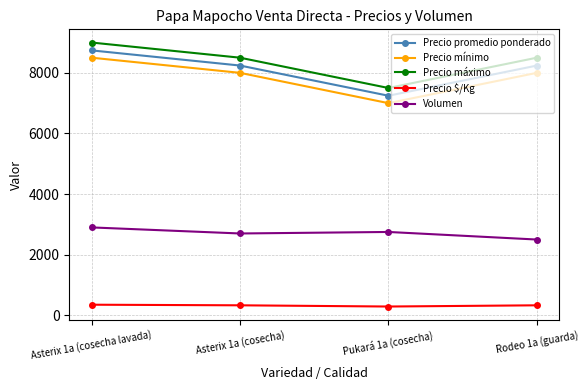

What is the value of the Precio máximo point at the 4th from the left?

8500